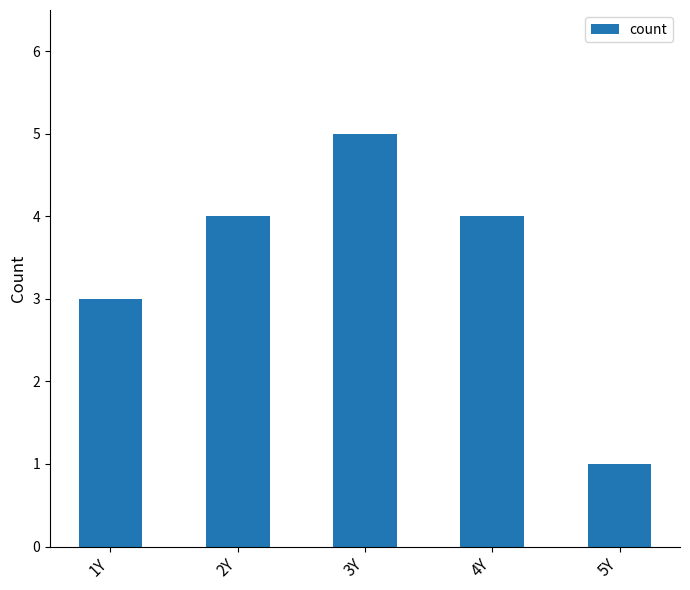

Reading left to right, list all the values displayed in this chart.

1Y=3	2Y=4	3Y=5	4Y=4	5Y=1